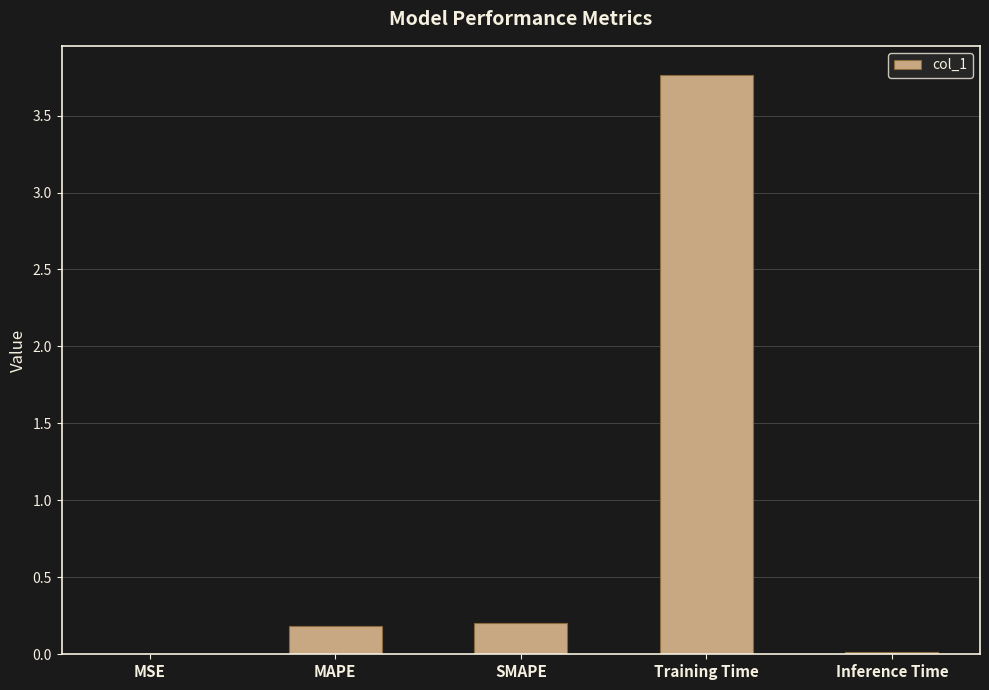

What is the sum of all values?

4.2